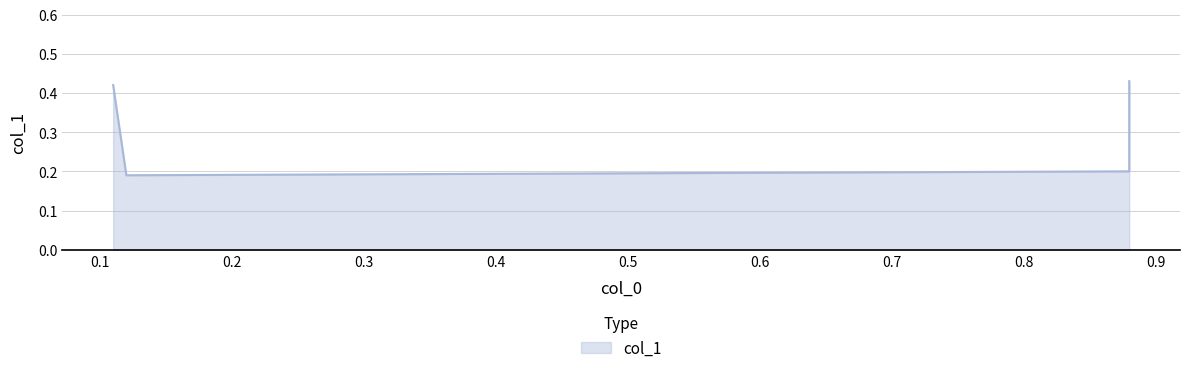

What is the difference between the maximum and minimum values?

0.2